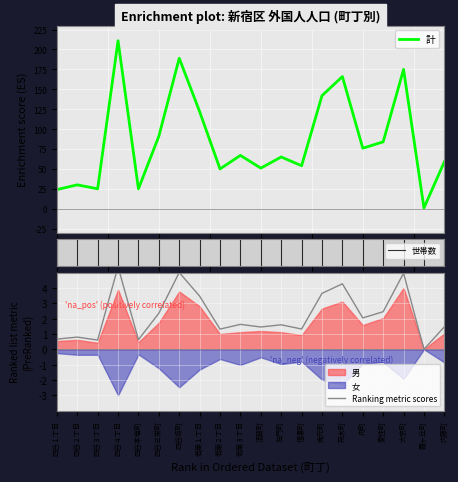

Is it true that 世帯数 equals 1.1 at 四谷１丁目?

False